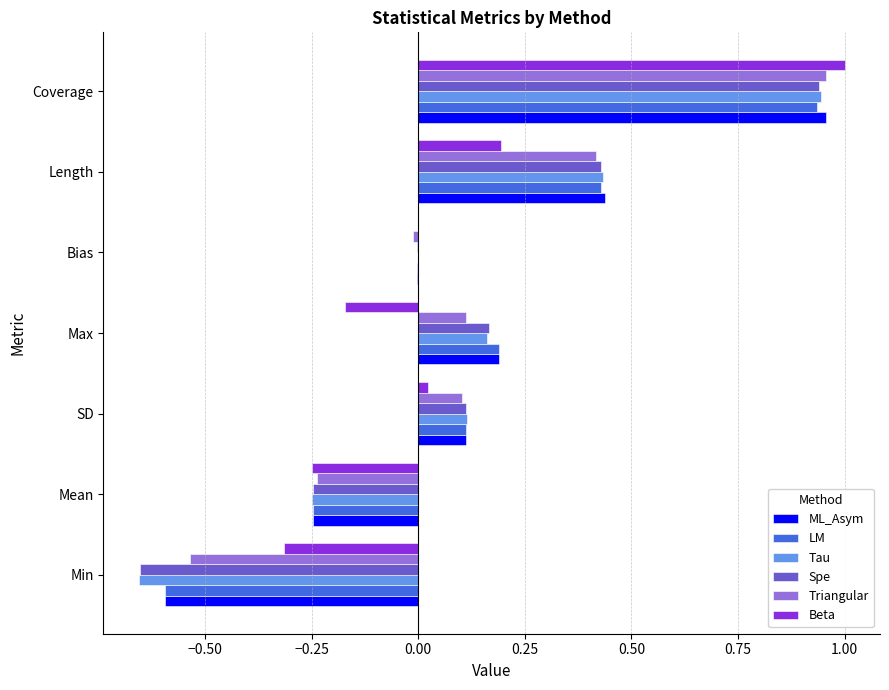

Which series changed the most between Min and Max?

Spe